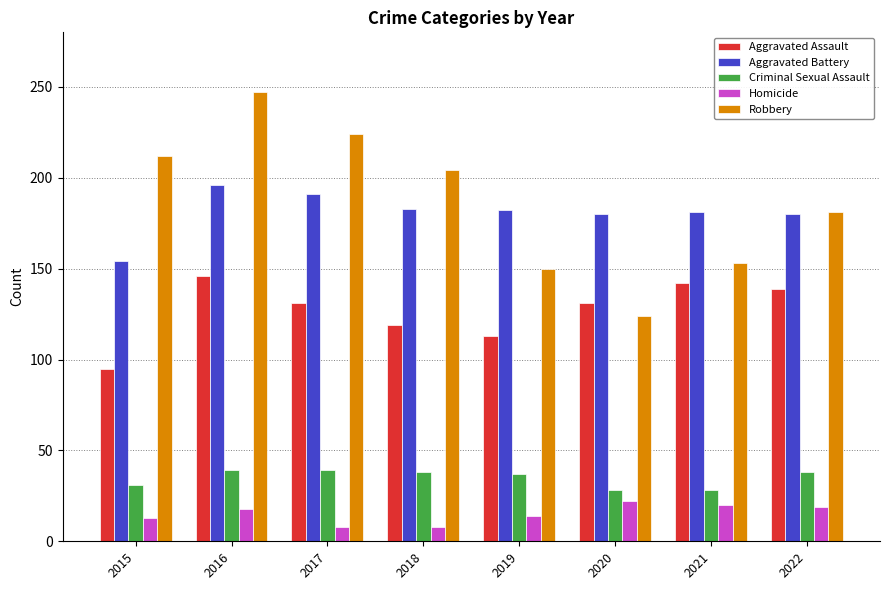

Between 2018 and 2021, which series saw the biggest shift?

Robbery